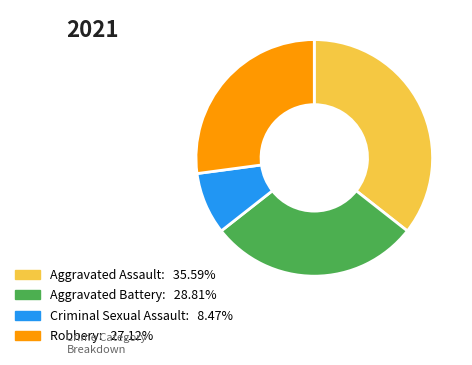

What is the smallest slice in the pie chart?

Criminal Sexual Assault